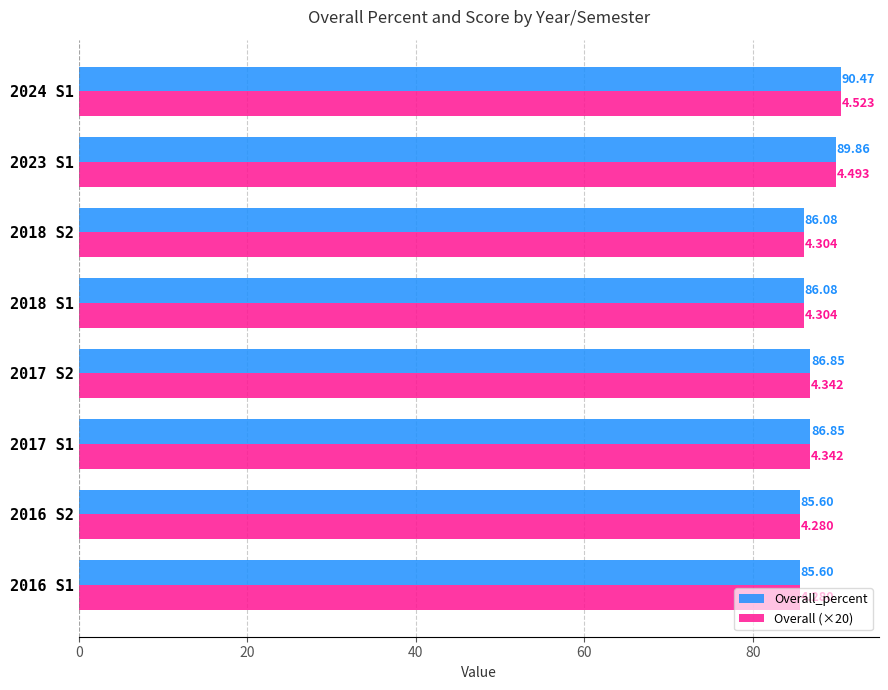

What is the greatest value displayed?

90.5